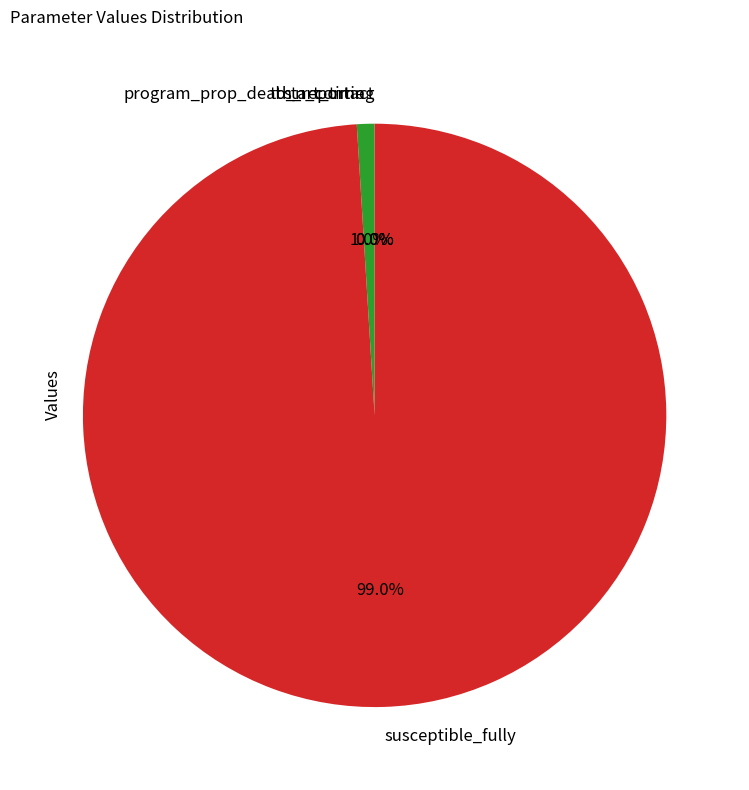

Which slice represents more than half of the pie?

susceptible_fully